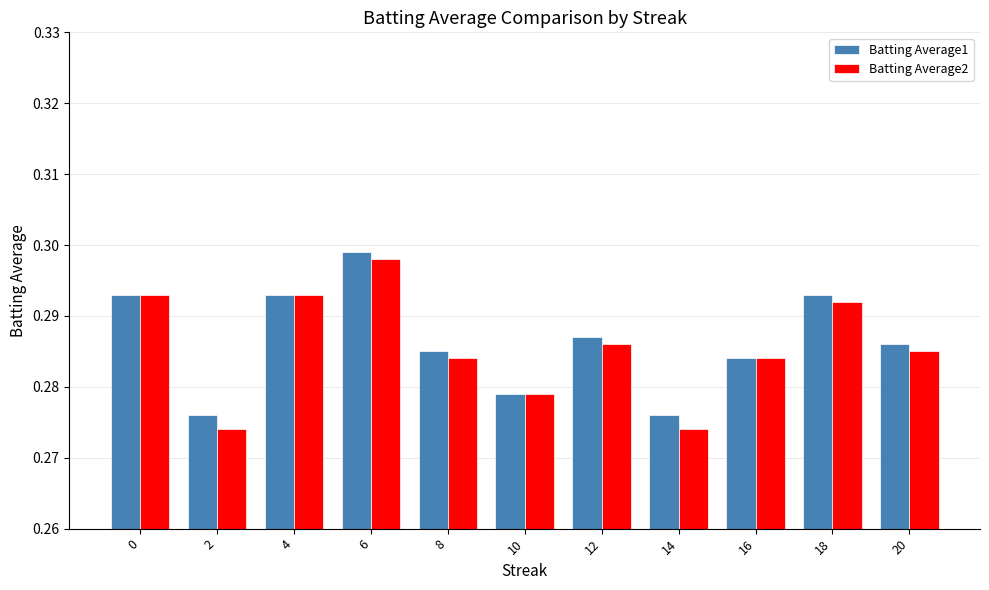

Between 4 and 12, which series saw the biggest shift?

Batting Average2